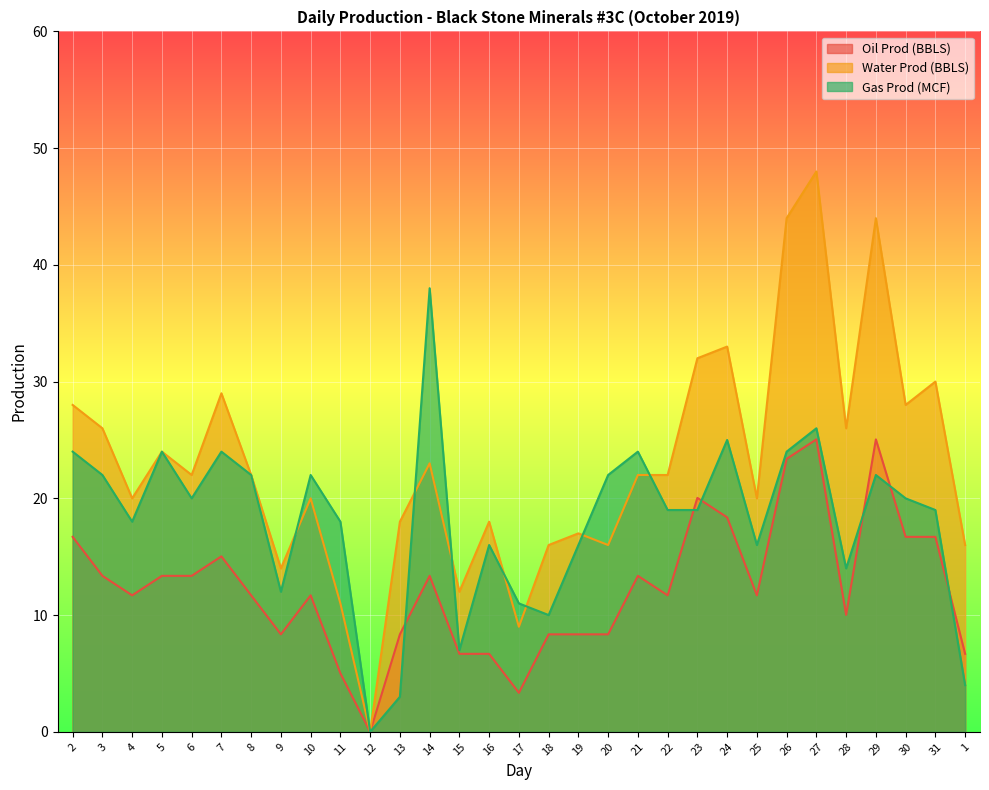

Rank the series by their maximum value, from lowest to highest.

Oil Prod (BBLS), Gas Prod (MCF), Water Prod (BBLS)